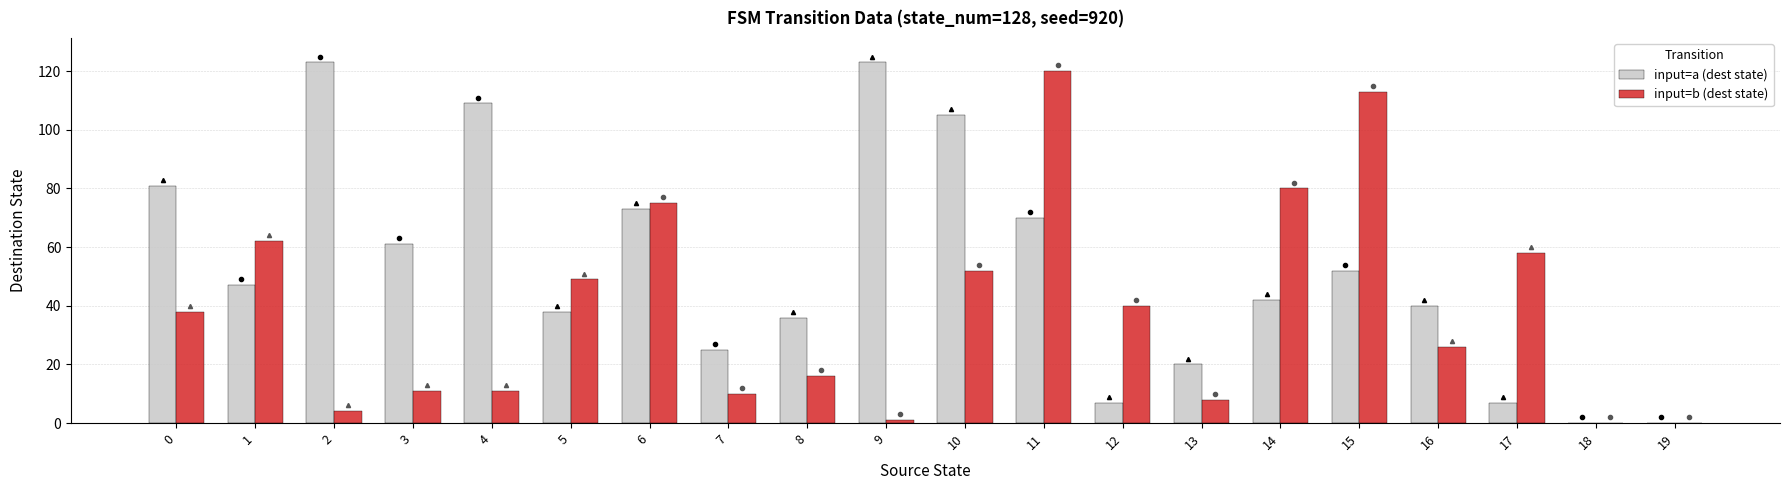

Count the number of categories in the chart.

20